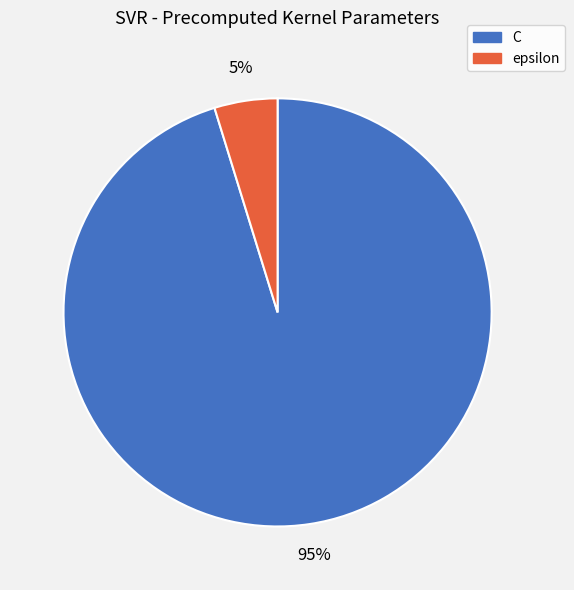

How many segments does this pie chart have?

2